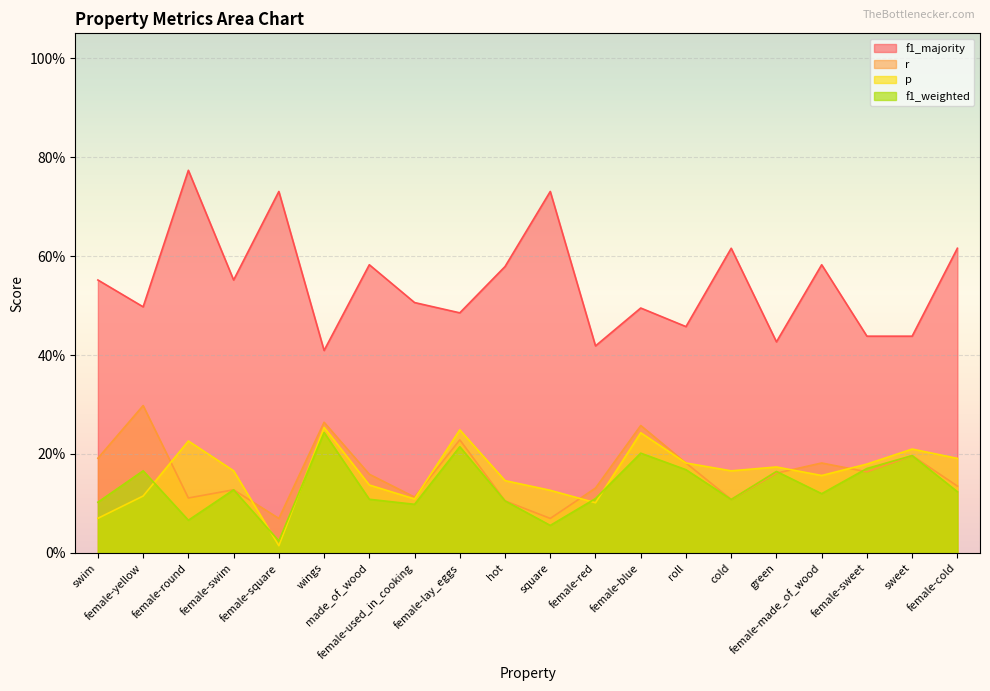

What is the sum of the f1_weighted values at hot and female-used_in_cooking?

0.2